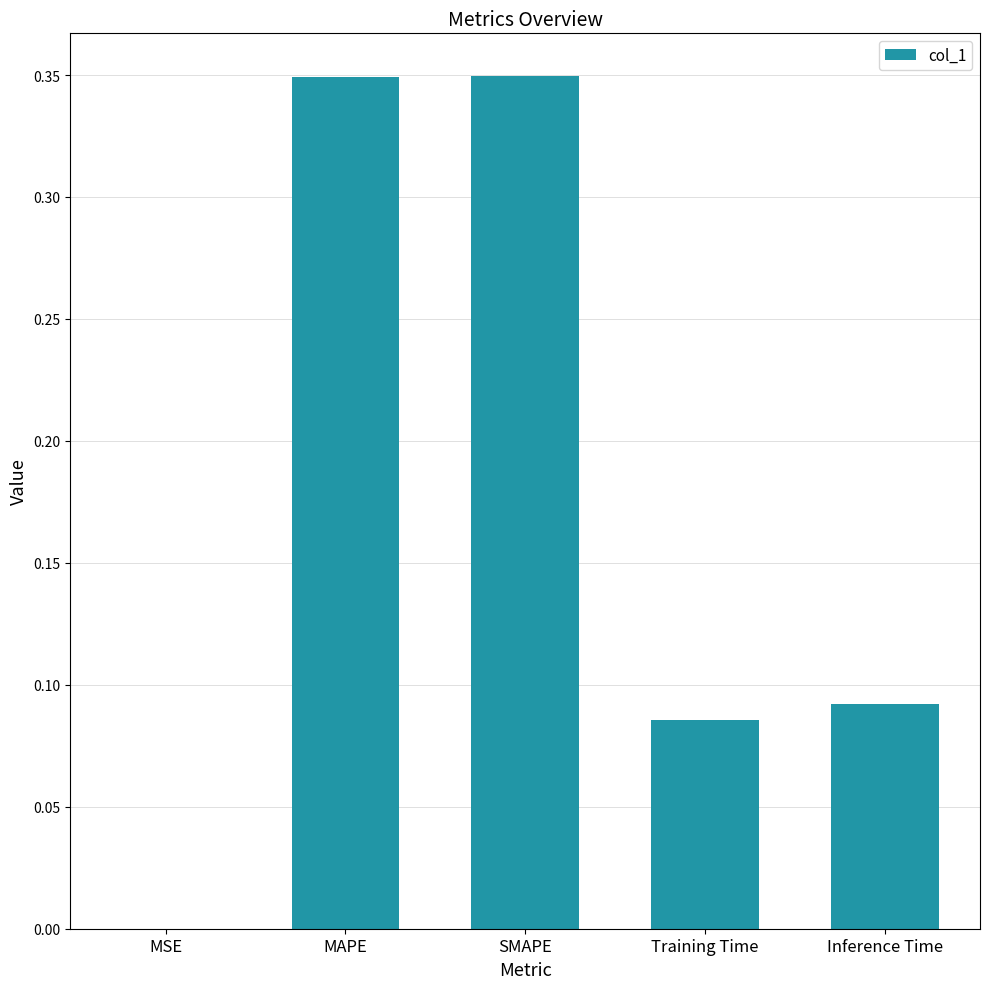

What is the change in value from MAPE to Training Time?

-0.3